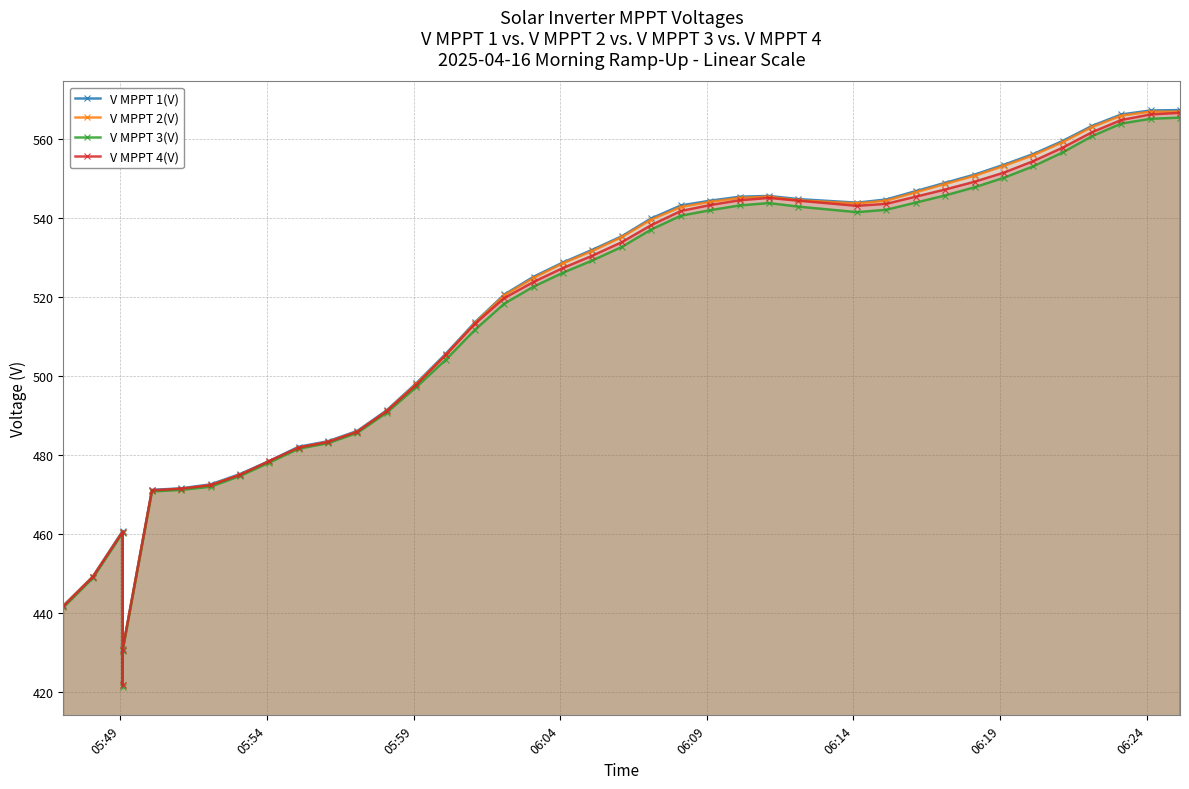

True or false: V MPPT 2(V) and V MPPT 4(V) intersect in this chart.

False